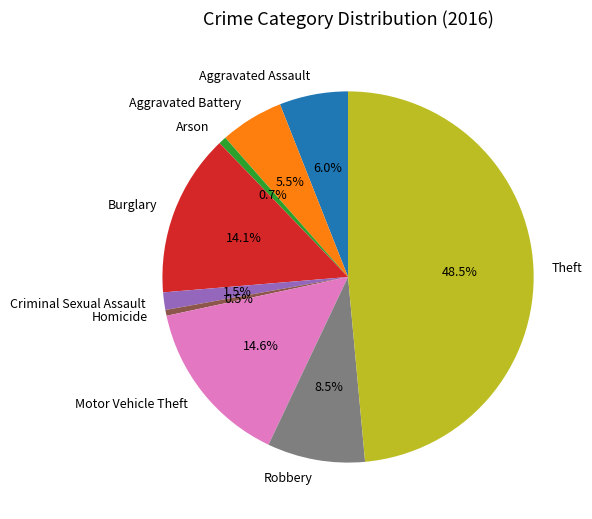

What is the largest slice in the pie chart?

Theft